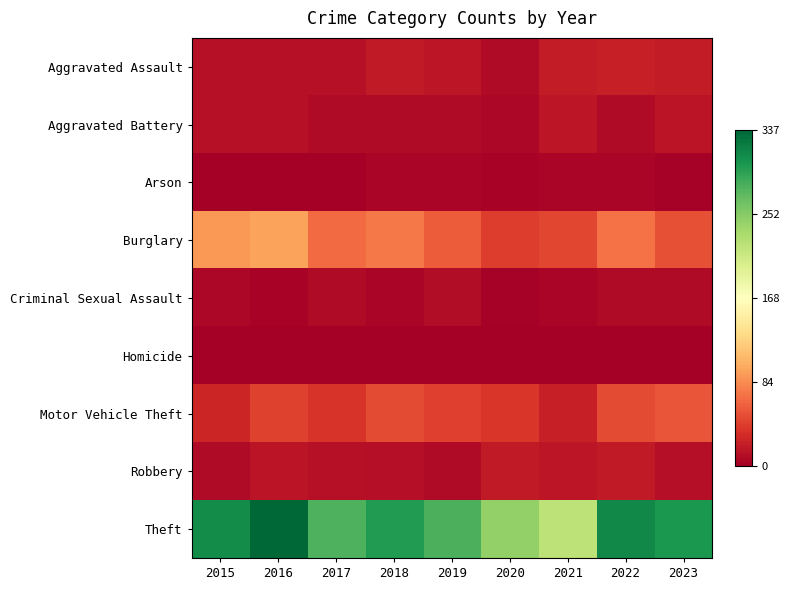

Between 2021 and 2023, which series saw the biggest shift?

Theft